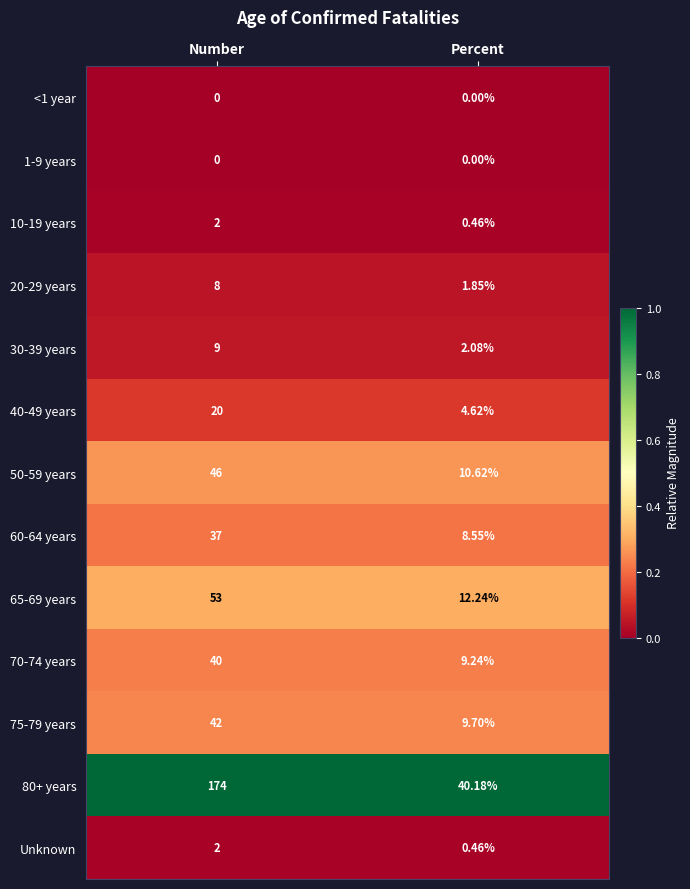

Is the value of 80+ years at Percent greater than the value of Unknown at Percent?

Yes